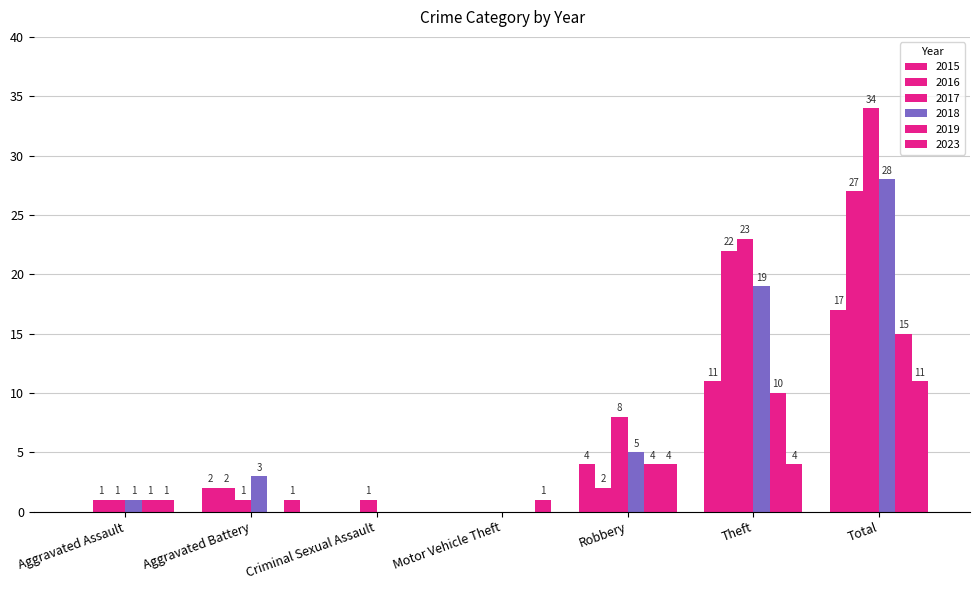

Reading left to right, what are all the values shown in this chart?

2015: Aggravated Assault=0	Aggravated Battery=2	Criminal Sexual Assault=0	Motor Vehicle Theft=0	Robbery=4	Theft=11	Total=17
2016: Aggravated Assault=1	Aggravated Battery=2	Criminal Sexual Assault=0	Motor Vehicle Theft=0	Robbery=2	Theft=22	Total=27
2017: Aggravated Assault=1	Aggravated Battery=1	Criminal Sexual Assault=1	Motor Vehicle Theft=0	Robbery=8	Theft=23	Total=34
2018: Aggravated Assault=1	Aggravated Battery=3	Criminal Sexual Assault=0	Motor Vehicle Theft=0	Robbery=5	Theft=19	Total=28
2019: Aggravated Assault=1	Aggravated Battery=0	Criminal Sexual Assault=0	Motor Vehicle Theft=0	Robbery=4	Theft=10	Total=15
2023: Aggravated Assault=1	Aggravated Battery=1	Criminal Sexual Assault=0	Motor Vehicle Theft=1	Robbery=4	Theft=4	Total=11